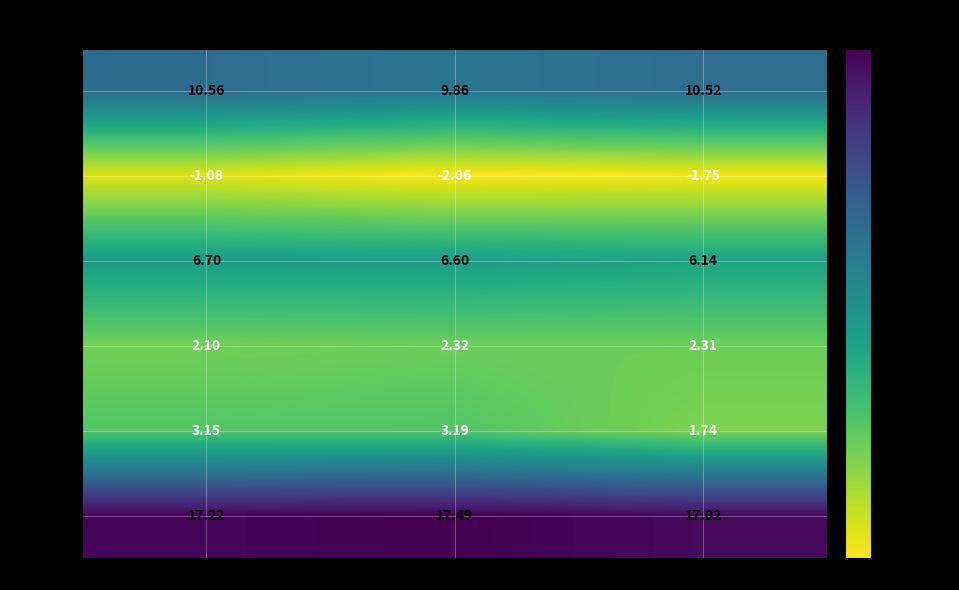

Is the value of Person 5 at Time 1 greater than the value of Person 1 at Time 1?

No